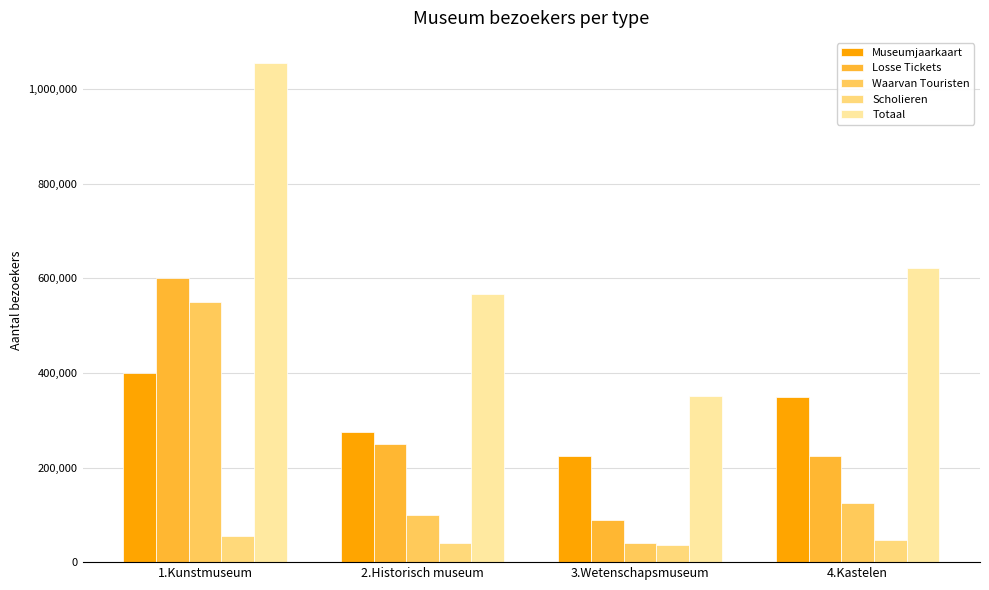

How many bars are there in total?

20